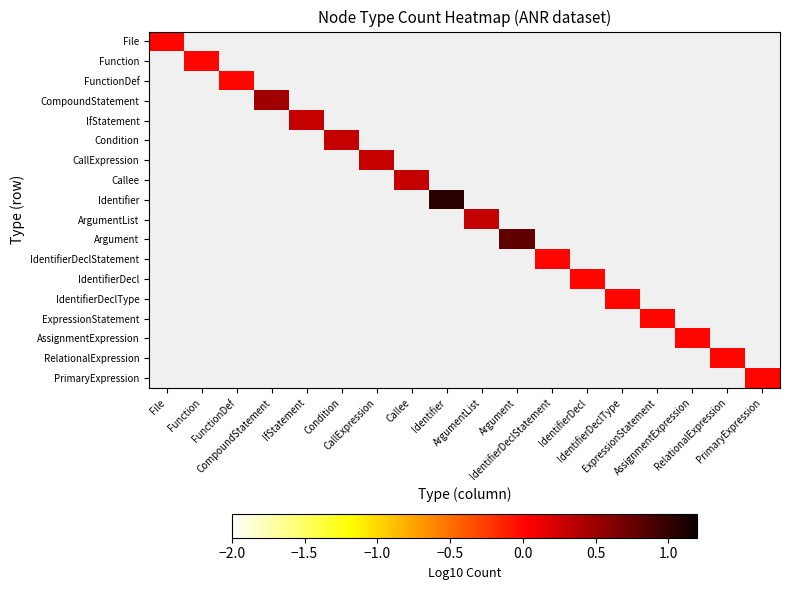

At how many categories does at least one series exceed 0?

18